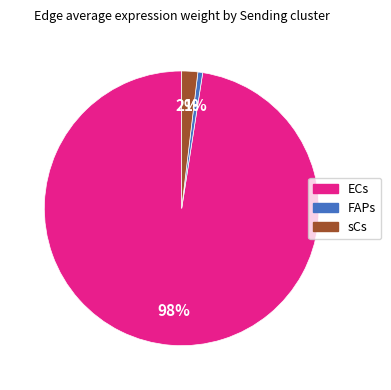

To the nearest percent, what is the average slice percentage?

33%